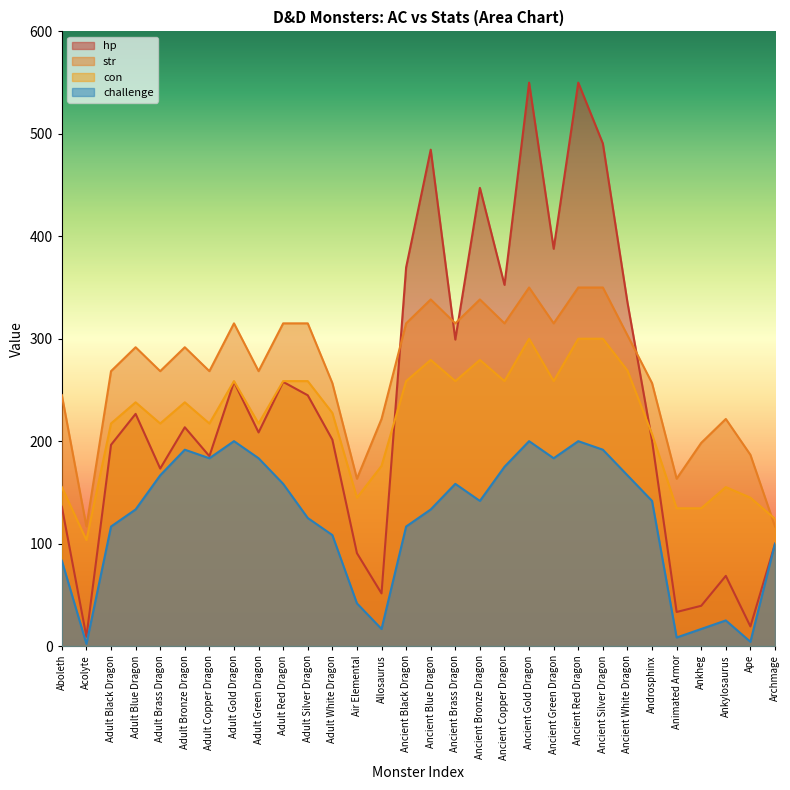

True or false: con and str intersect in this chart.

True